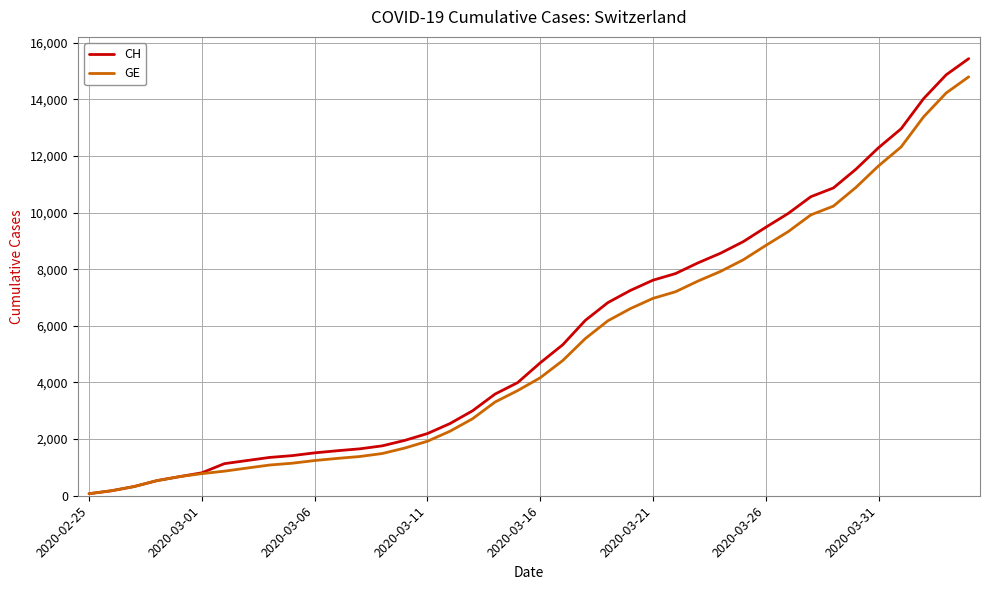

What is the maximum value shown in the chart?

15433